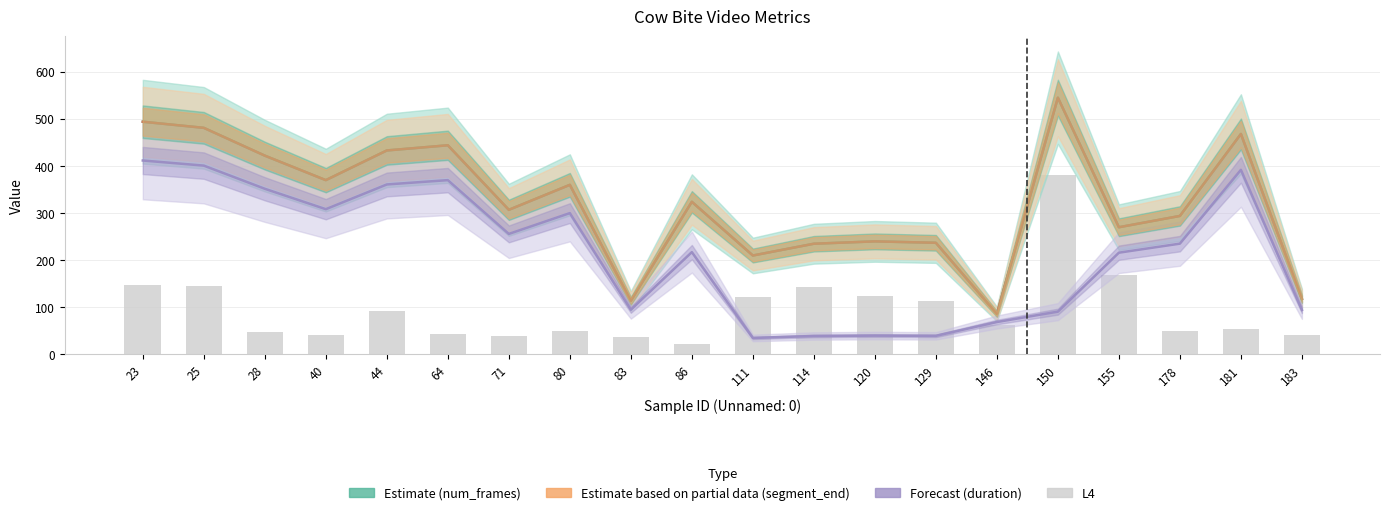

What is the difference between the second highest and second lowest values in the L4 series?

131.0